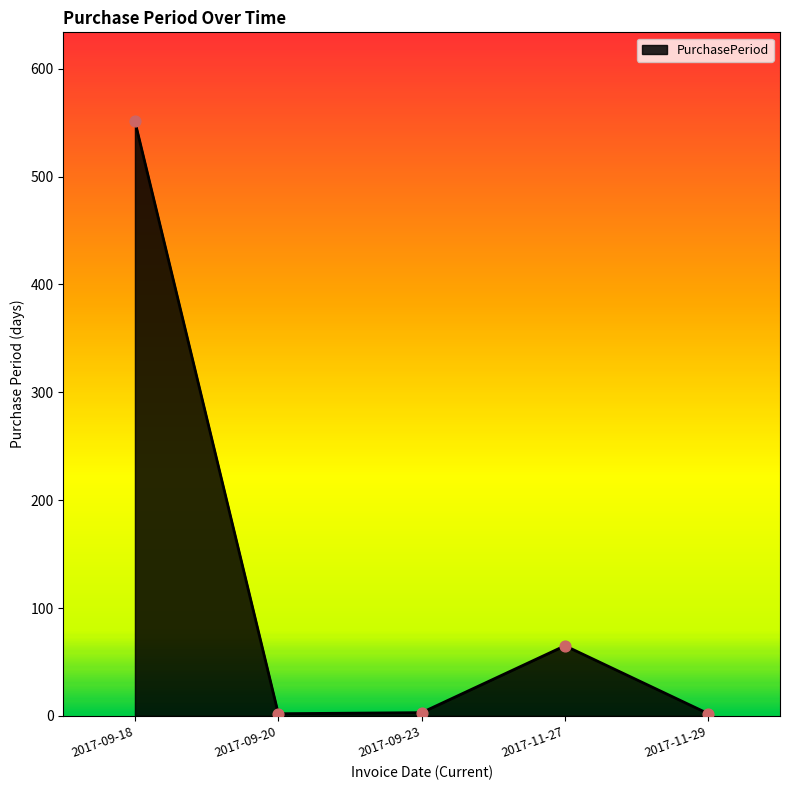

Between 2017-11-27 and 2017-11-29, which is larger?

2017-11-27